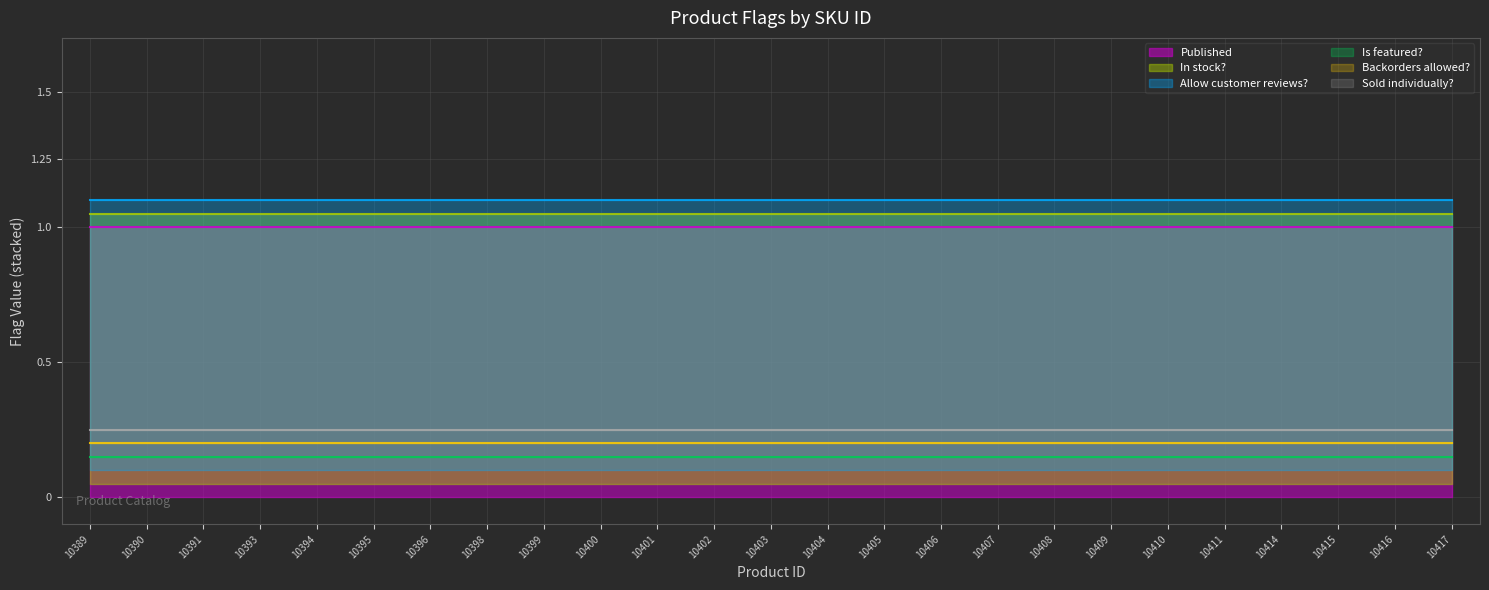

What are all the series names shown in the legend?

Published, In stock?, Is featured?, Backorders allowed?, Sold individually?, Allow customer reviews?